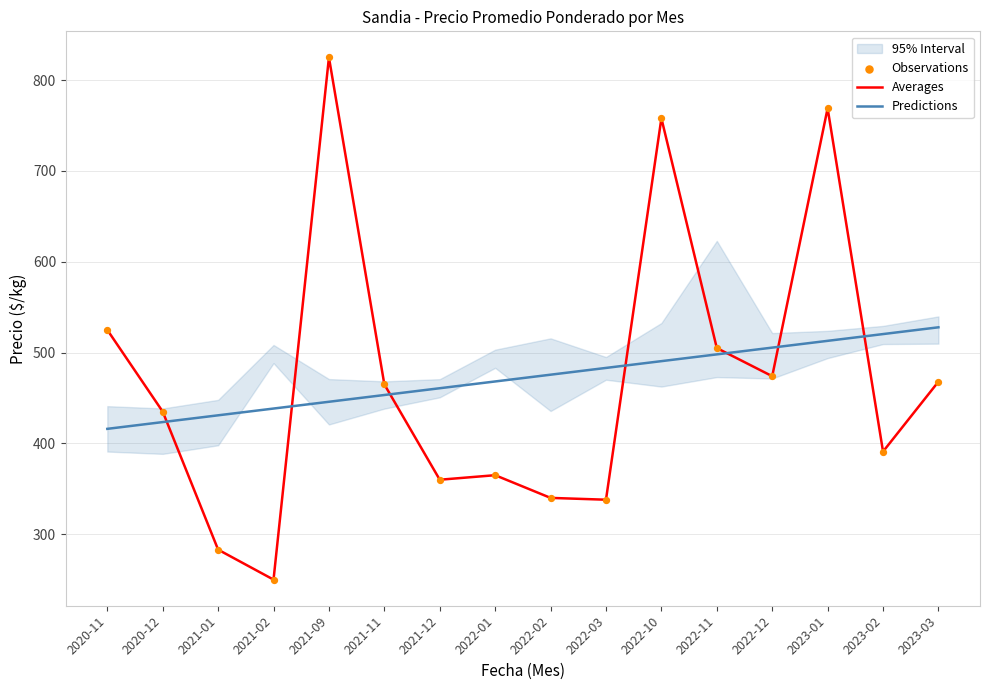

Which series contains the highest Y value?

Averages